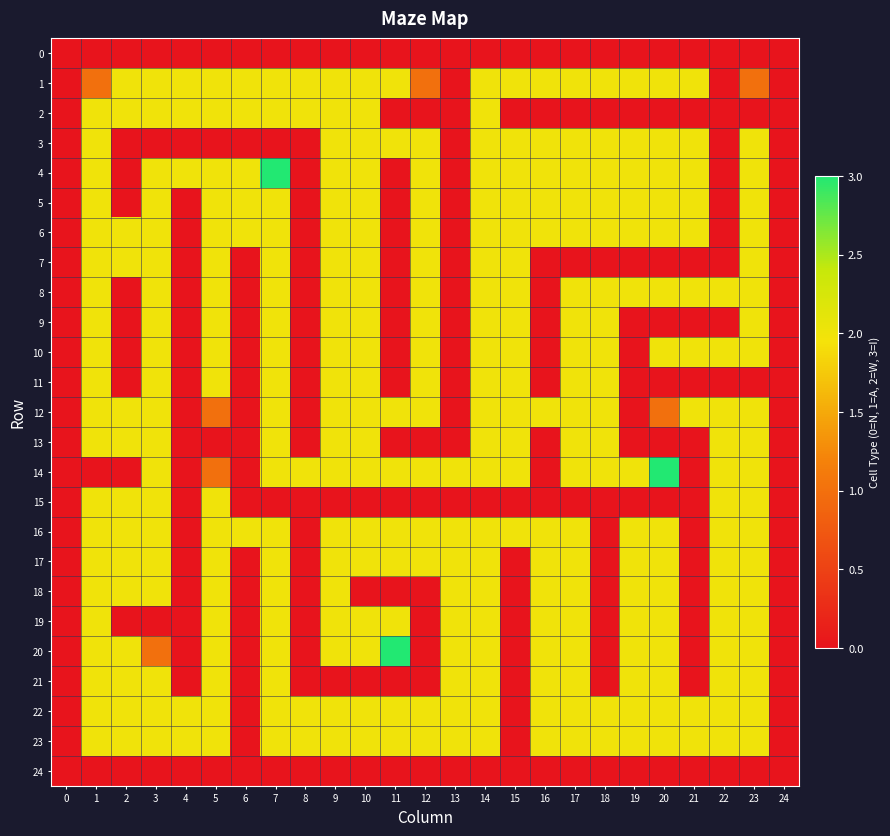

What is the total value across all series at 12?

31